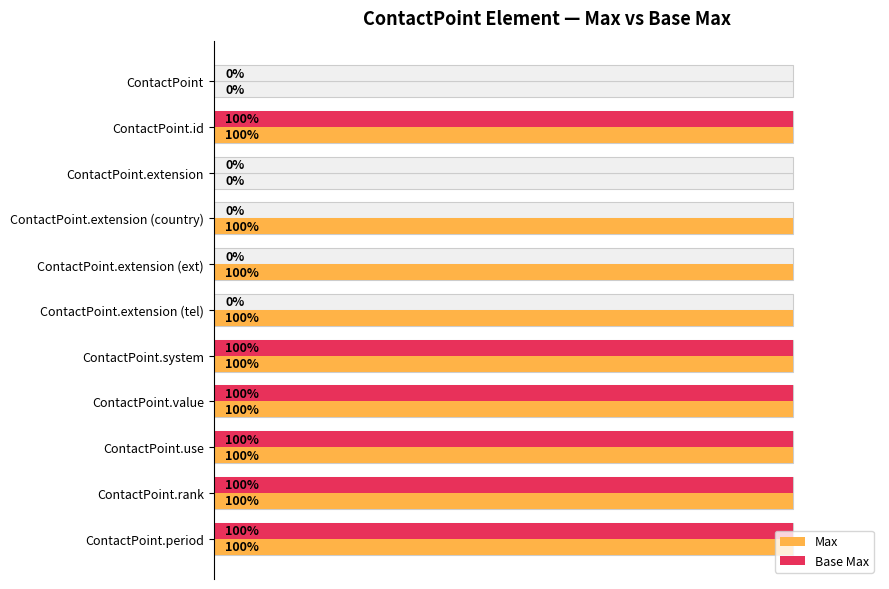

What is the difference between the highest and lowest values at 0.8?

1